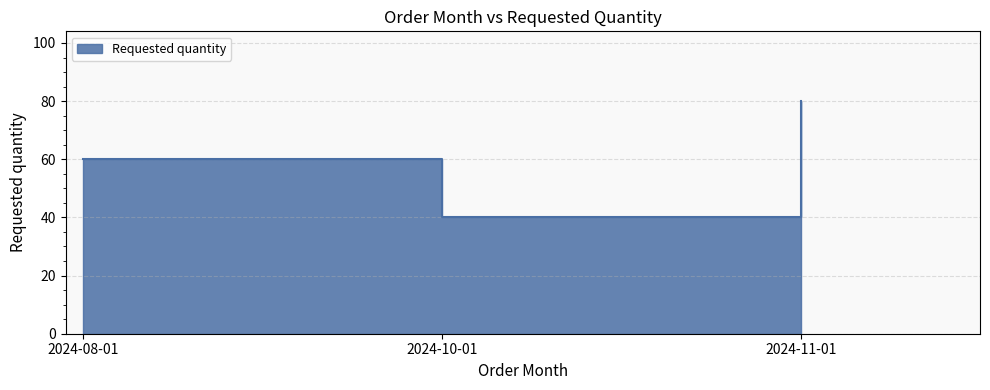

Approximately how many times larger is the value at 2024-11-01 compared to 2024-08-01?

1.3